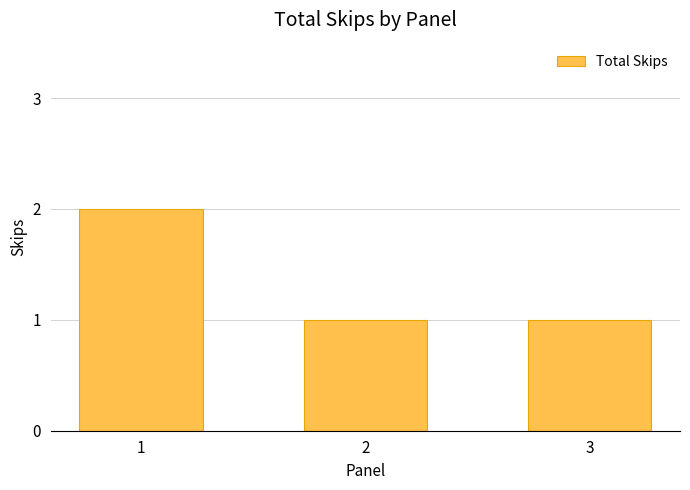

Reading right to left, transcribe all the data shown in this chart.

3=1	2=1	1=2